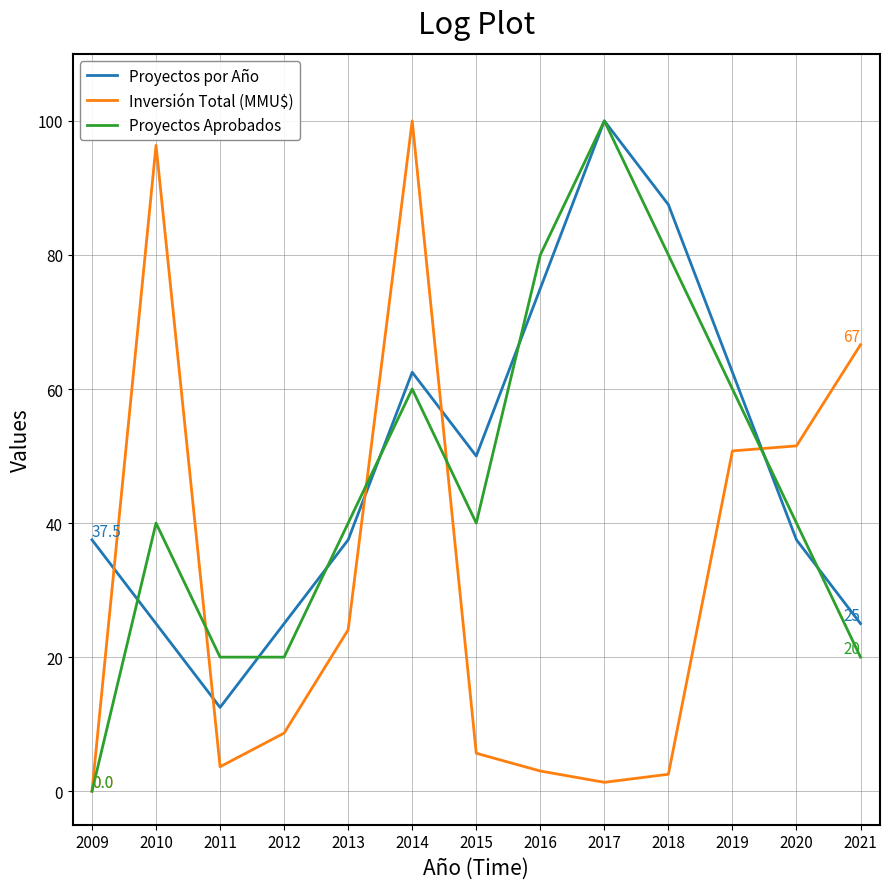

The Proyectos Aprobados series shows 20.2 at 2010. True or false?

False